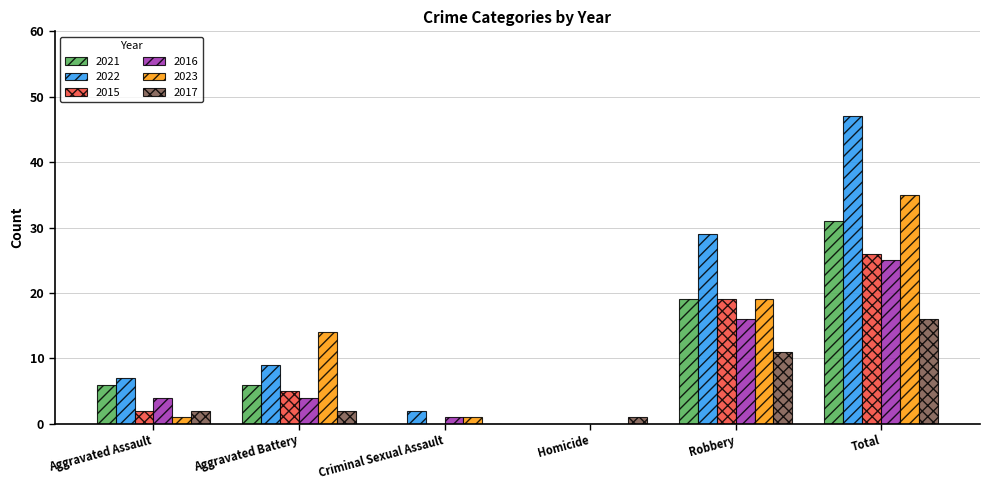

What is the sum of all 2022 values?

94